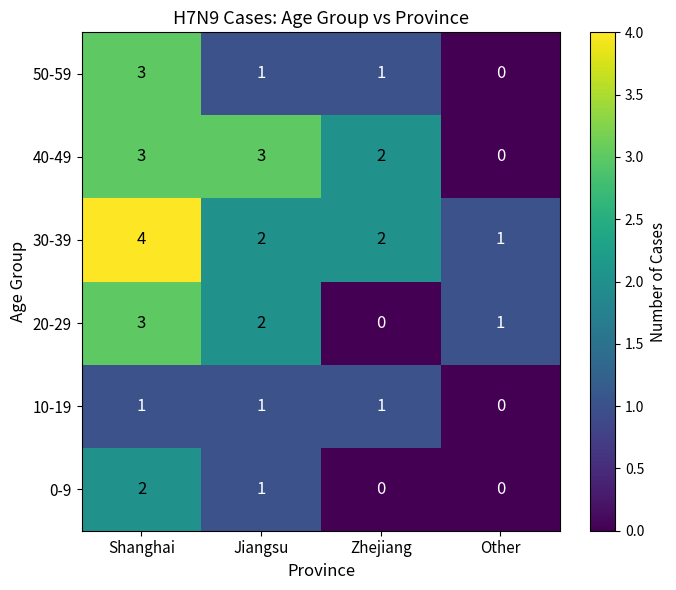

The value of 20-29 at Jiangsu is 1. True or false?

False